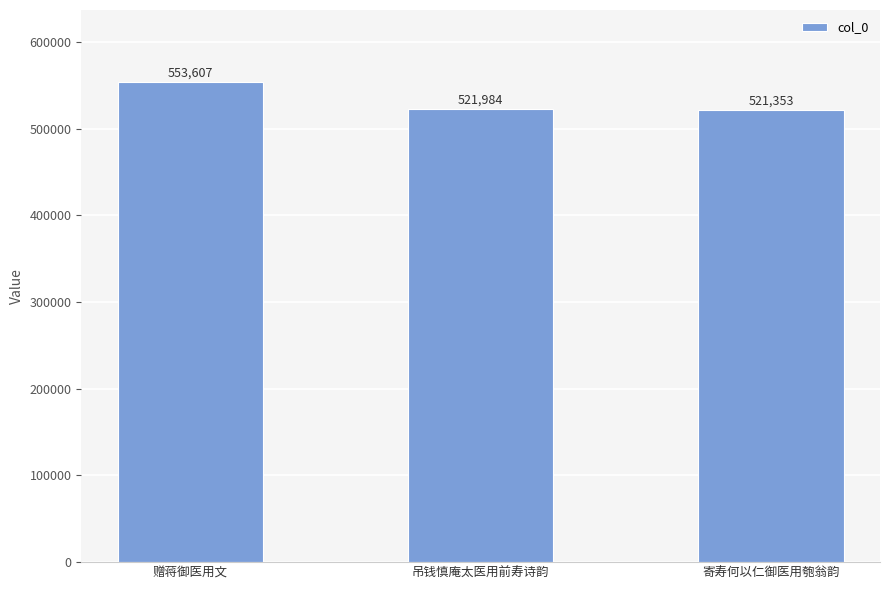

Where does the data first go above 521984?

赠蒋御医用文